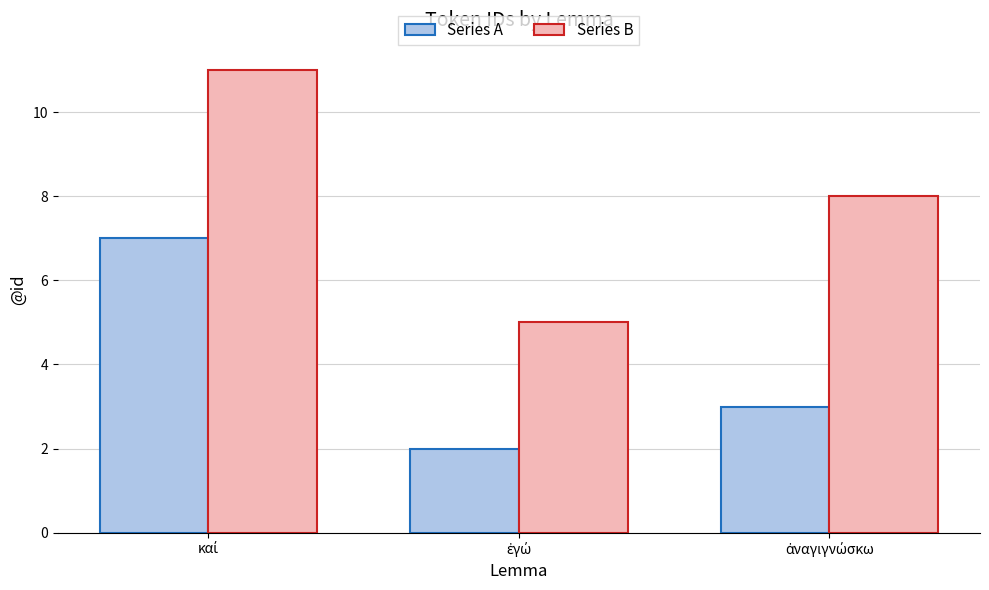

Which series has the largest total across all categories?

Series B